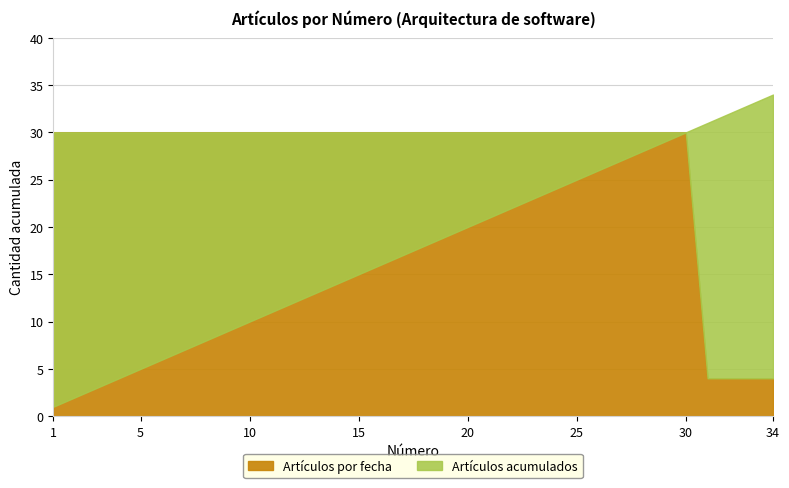

True or false: Artículos por fecha and Artículos acumulados cross at least once.

False